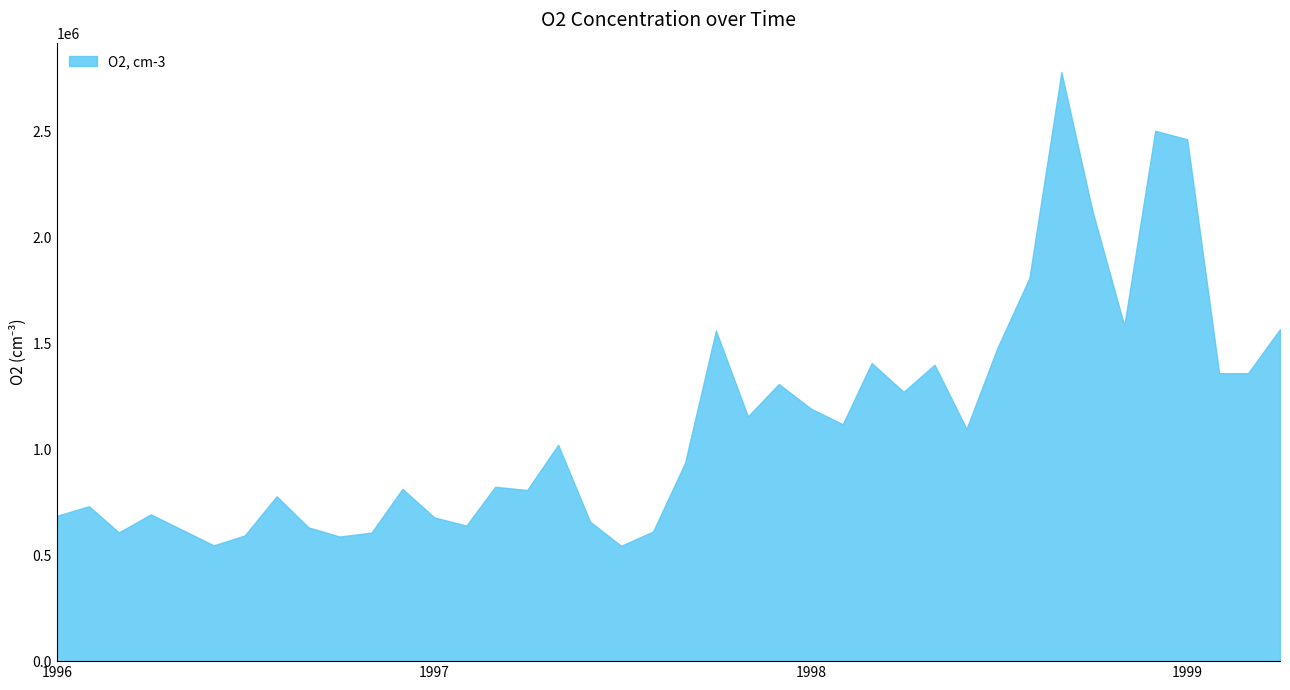

What is the greatest value displayed?

2780000